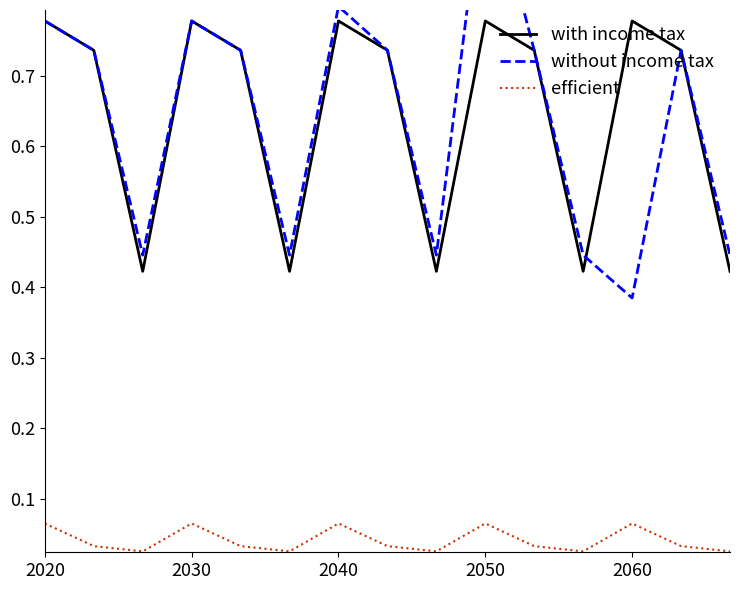

Reading right to left, extract all data points from this chart.

with income tax: 0.4	0.7	0.8	0.4	0.7	0.8	0.4	0.7	0.8	0.4	0.7	0.8	0.4	0.7	0.8
without income tax: 0.4	0.7	0.4	0.4	0.7	1.0	0.4	0.7	0.8	0.4	0.7	0.8	0.4	0.7	0.8
efficient: 0.0	0.0	0.1	0.0	0.0	0.1	0.0	0.0	0.1	0.0	0.0	0.1	0.0	0.0	0.1